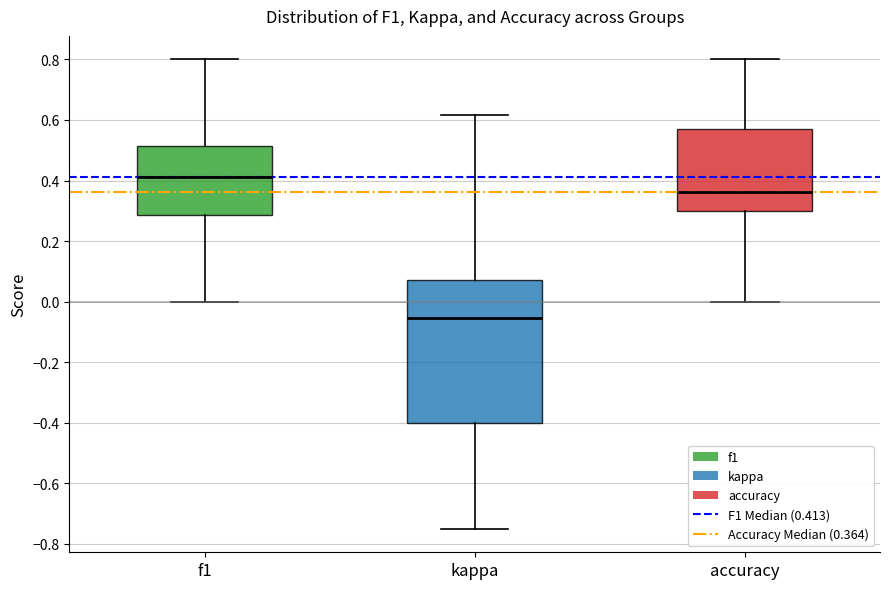

Comparing the boxes themselves (not the whiskers), which one is the tallest?

kappa